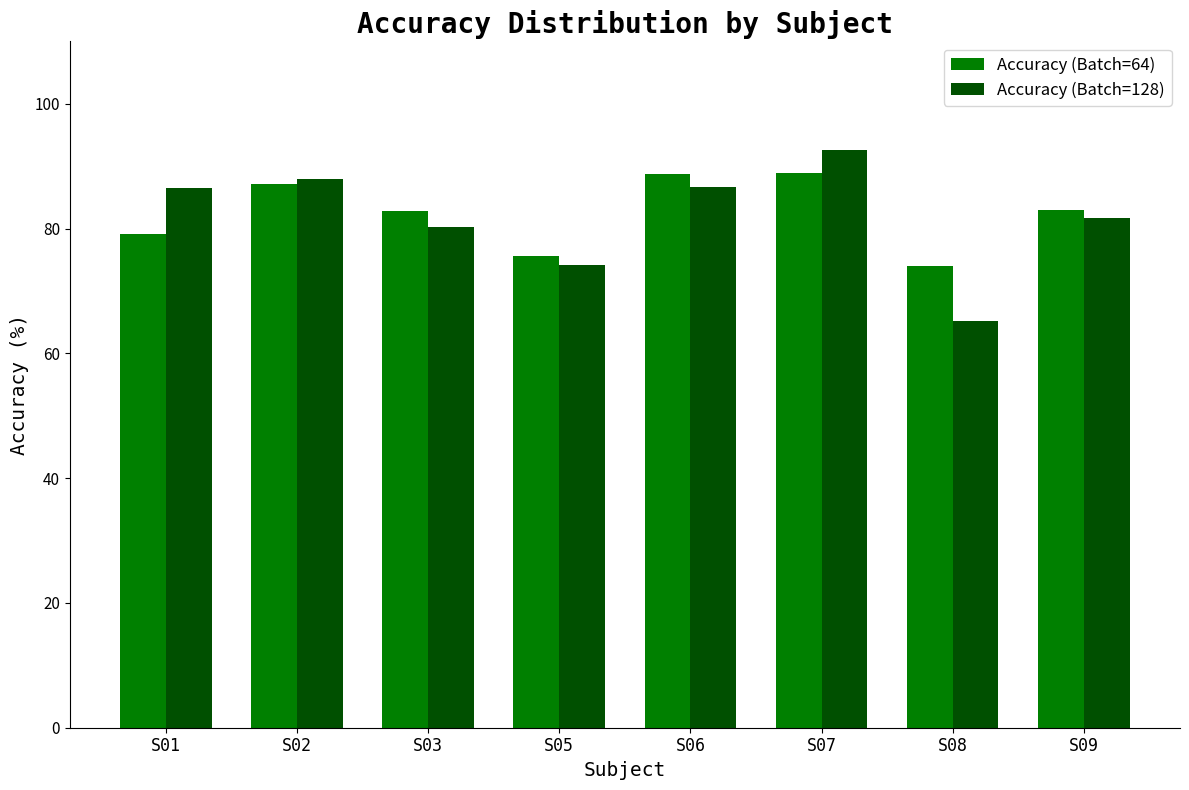

The value of Accuracy (Batch=128) at S02 is 156.5. True or false?

False